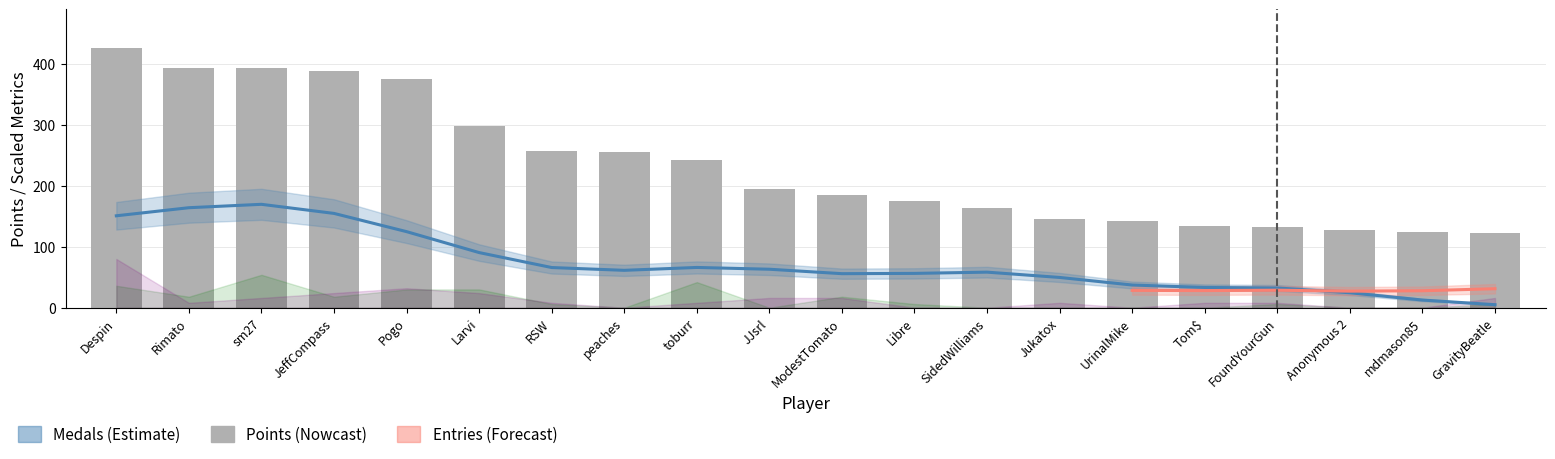

At how many categories does at least one series exceed 0?

20